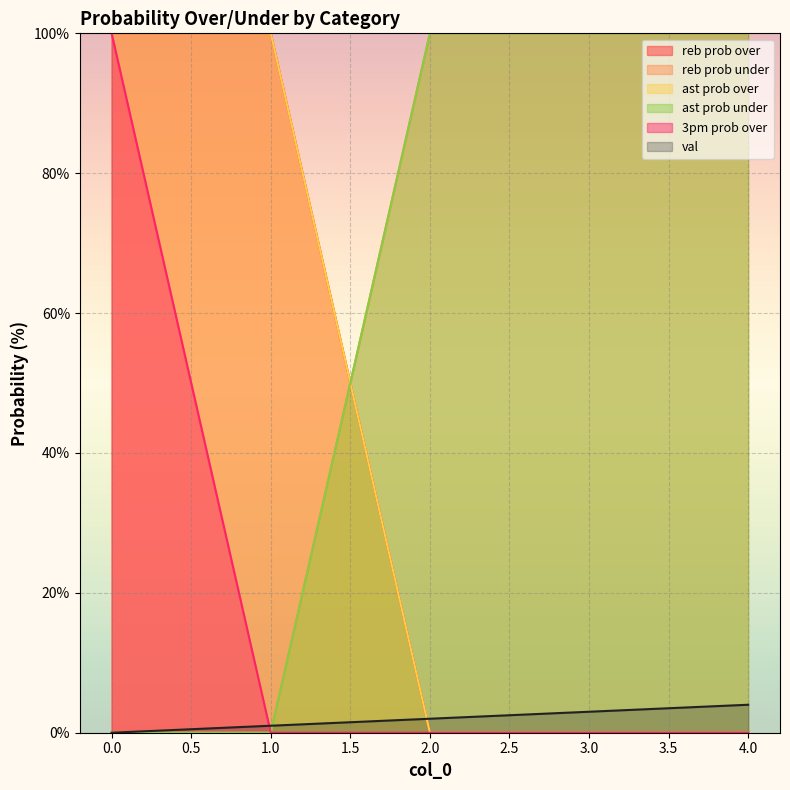

Which category has the lowest value in the 3pm prob over series?

1